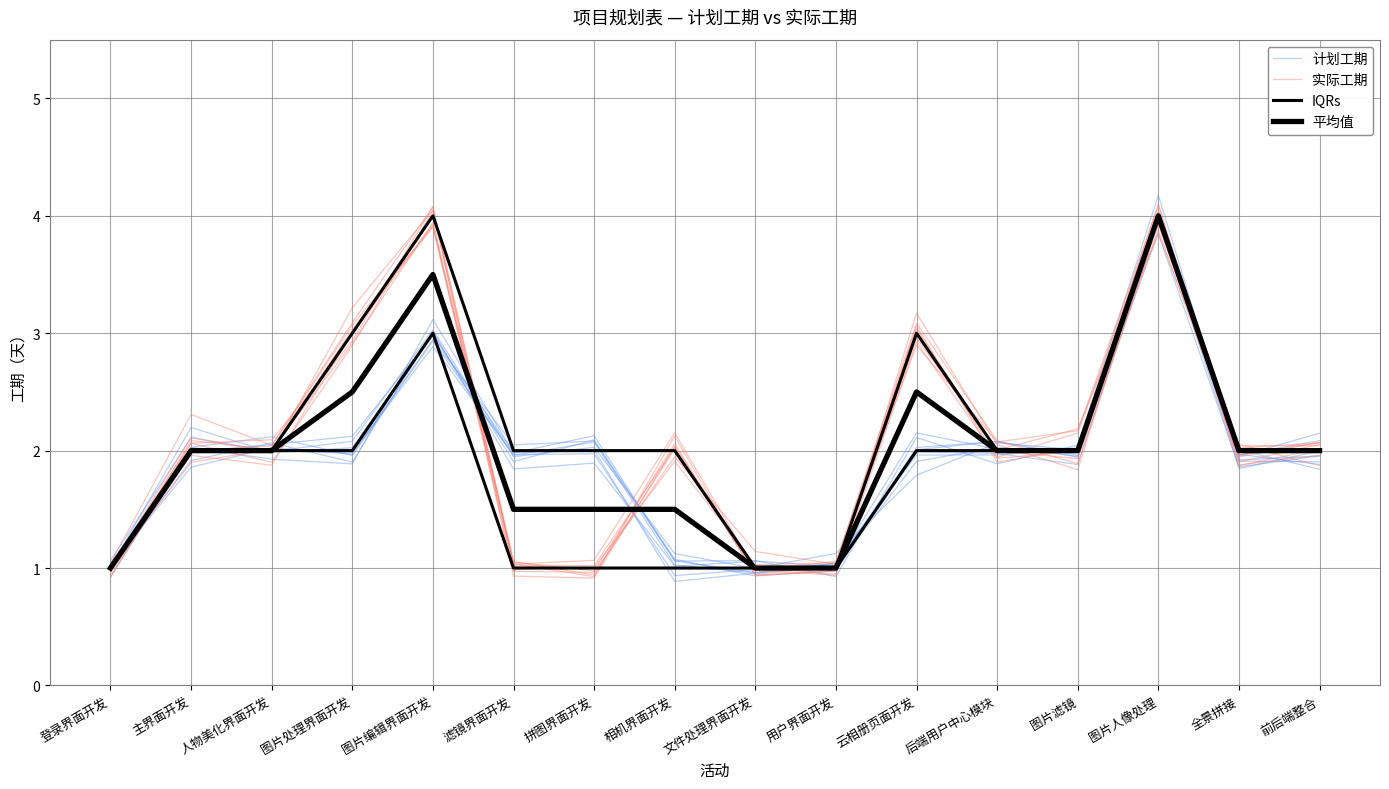

Which series has the largest total across all categories?

IQRs